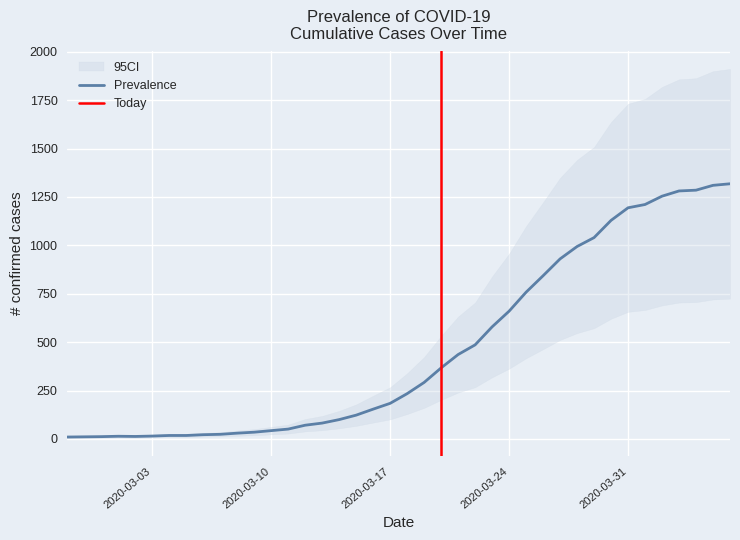

Reading right to left, what are all the values shown in this chart?

2020-04-06=1318	2020-04-05=1310	2020-04-04=1285	2020-04-03=1281	2020-04-02=1254	2020-04-01=1211	2020-03-31=1194	2020-03-30=1129	2020-03-29=1040	2020-03-28=994	2020-03-27=930	2020-03-26=843	2020-03-25=758	2020-03-24=660	2020-03-23=579	2020-03-22=486	2020-03-21=436	2020-03-20=367	2020-03-19=292	2020-03-18=234	2020-03-17=184	2020-03-16=154	2020-03-15=123	2020-03-14=100	2020-03-13=82	2020-03-12=71	2020-03-11=51	2020-03-10=43	2020-03-09=35	2020-03-08=30	2020-03-07=24	2020-03-06=22	2020-03-05=18	2020-03-04=18	2020-03-03=15	2020-03-02=13	2020-03-01=14	2020-02-29=12	2020-02-28=11	2020-02-27=10